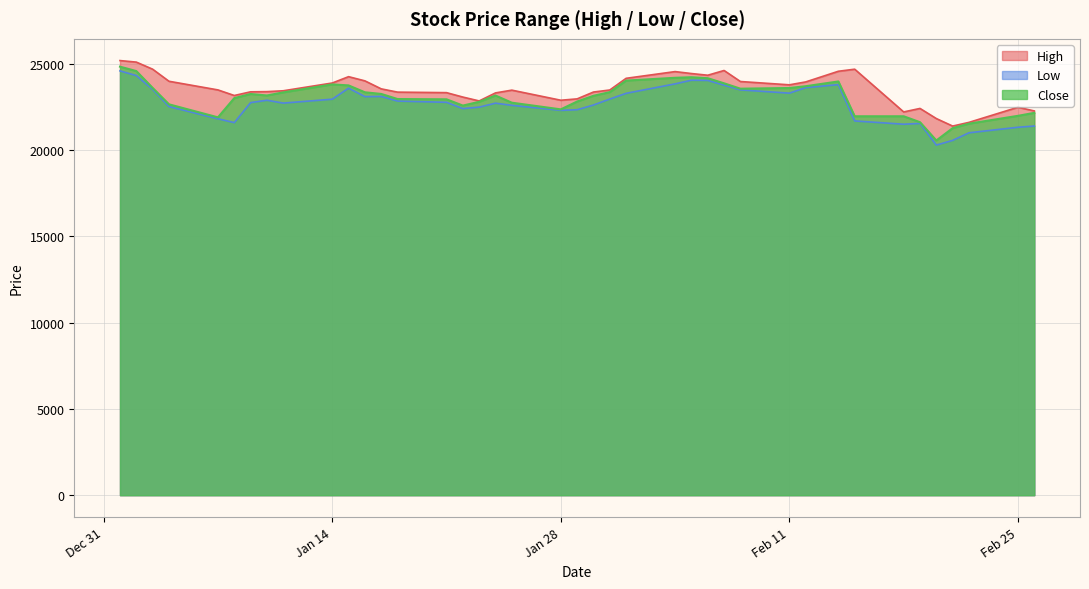

How many lines are shown in the chart?

3